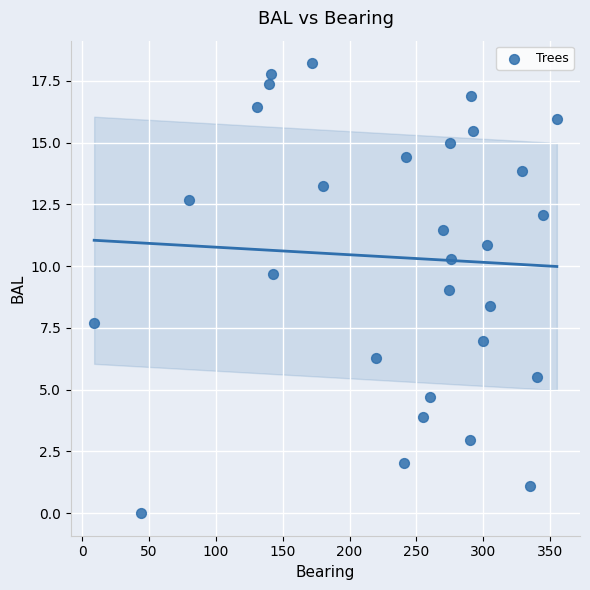

What is the range of Y values (max minus min)?

18.2